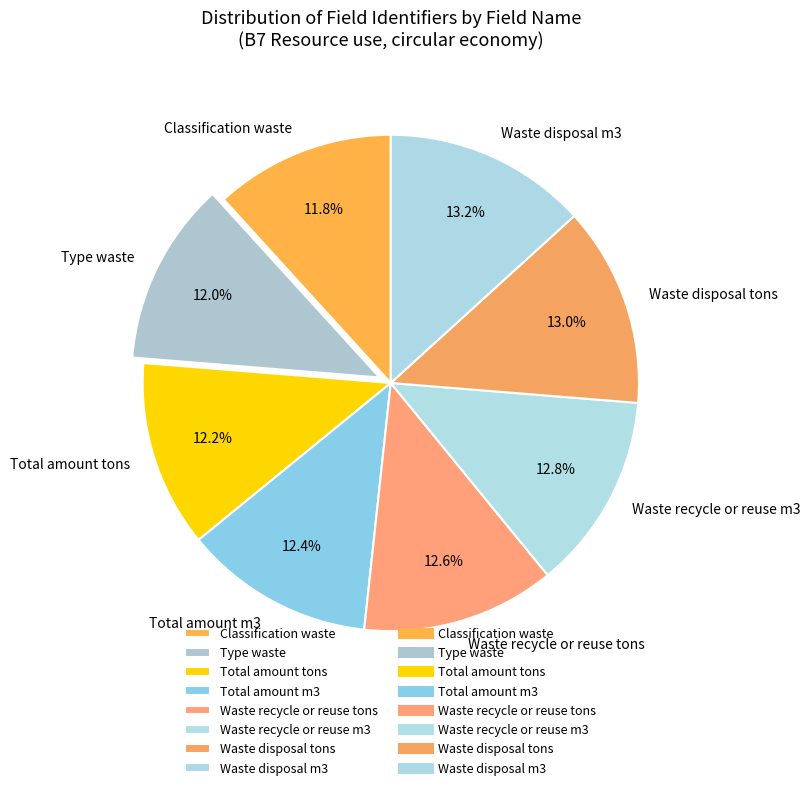

What percentage is NOT represented by Waste recycle or reuse tons?

87.4%